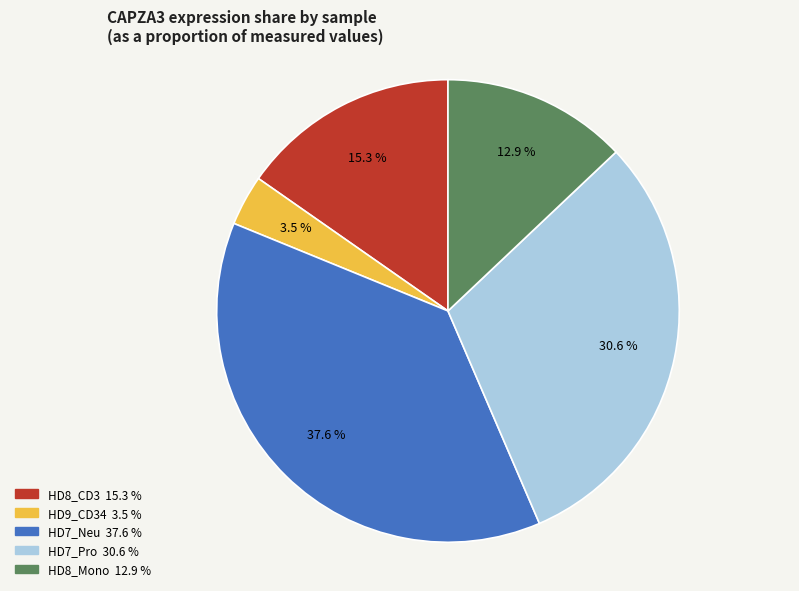

Is there a majority slice in this chart?

No